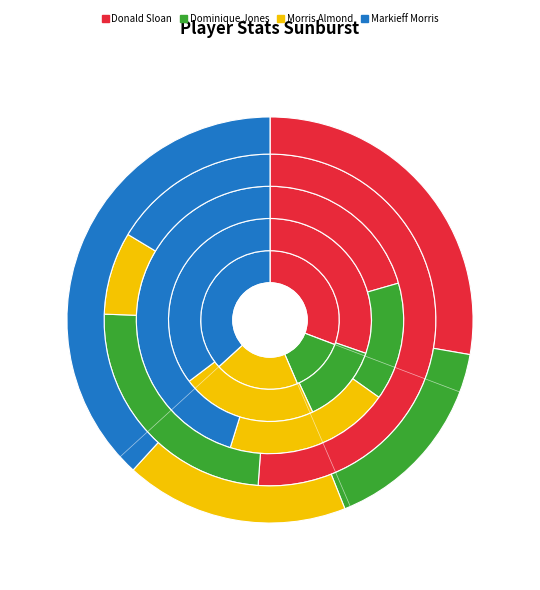

To the nearest percent, what percentage of the pie is Dominique Jones?

24%